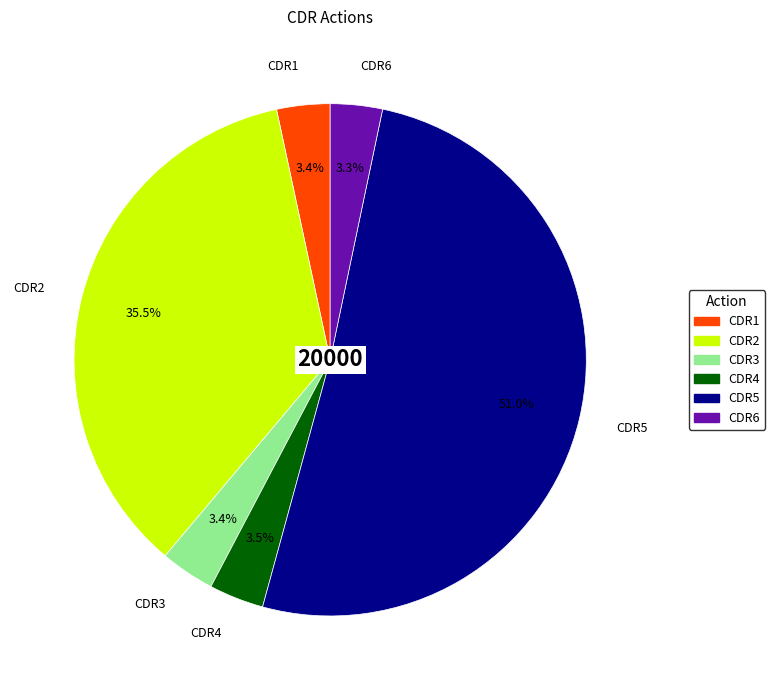

What is the largest slice in the pie chart?

CDR5